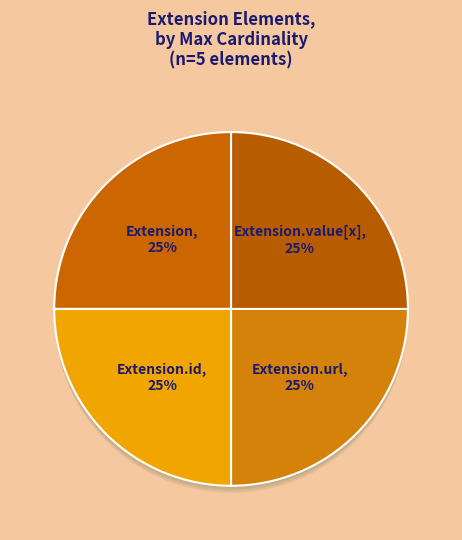

What is the largest slice in the pie chart?

Extension